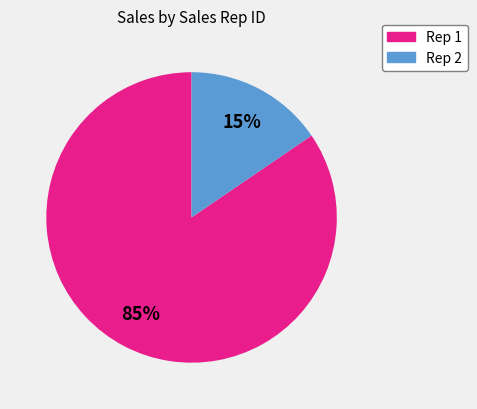

Does any single category account for the majority?

Yes